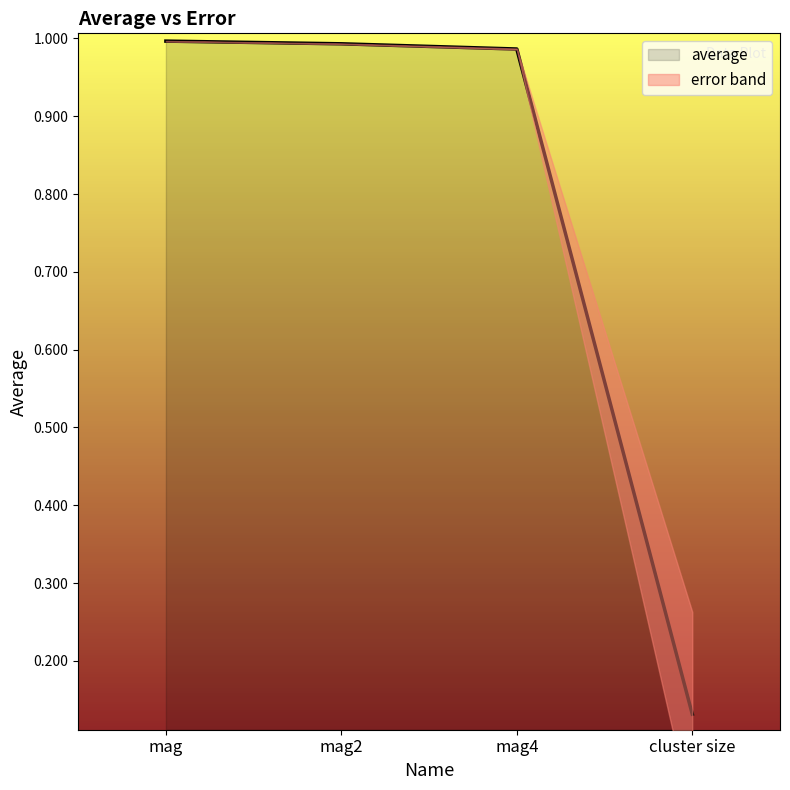

The chart shows a value of 1.0 at mag. True or false?

True